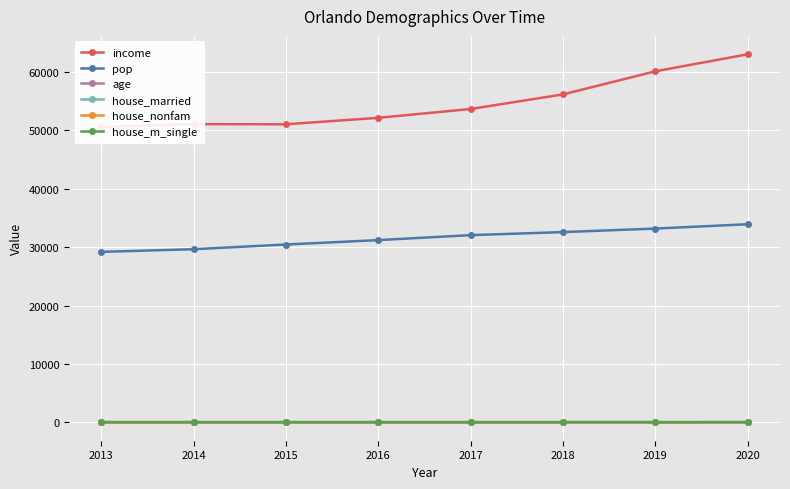

The age series shows 61.0 at 2019. True or false?

False